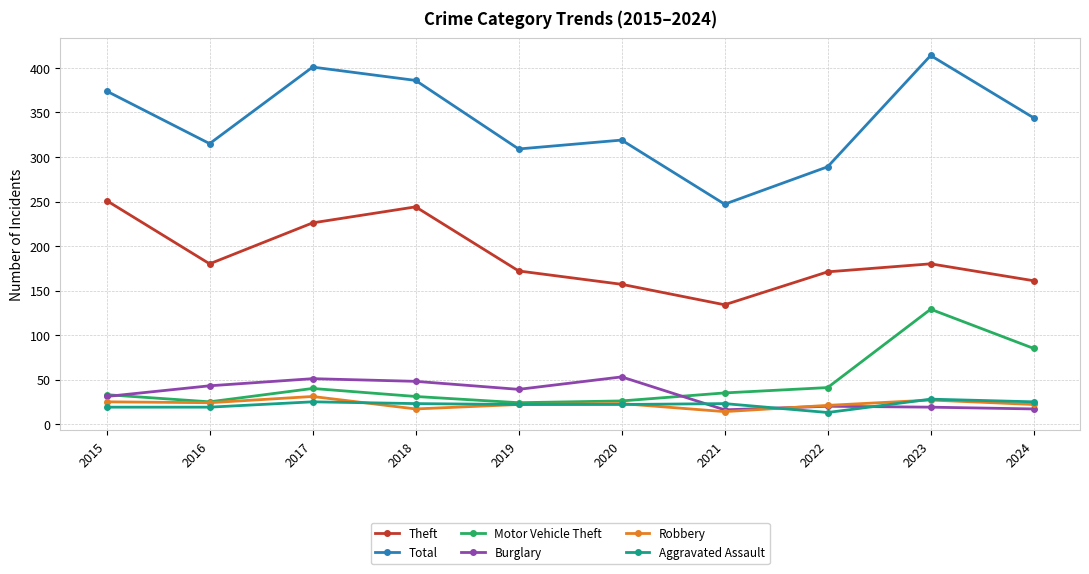

Between 2015 and 2021, which series saw the biggest shift?

Total